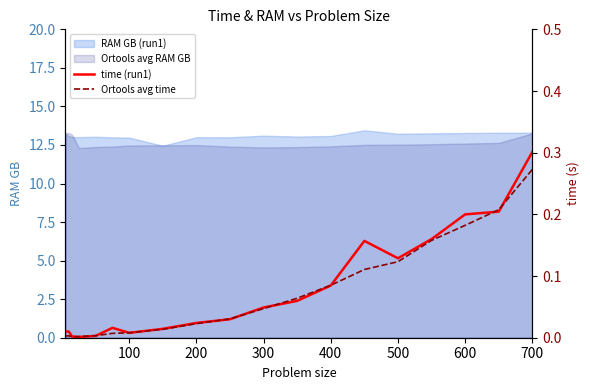

Which series has the widest spread of values?

time (run1)